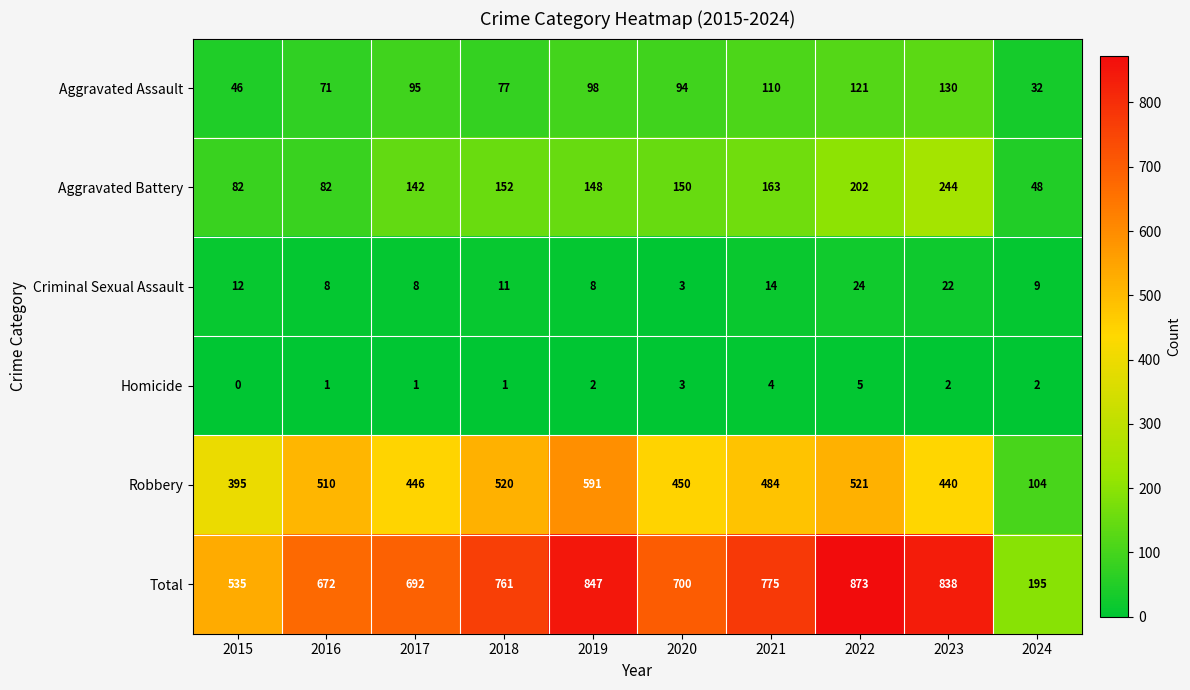

At which category does the chart reach its minimum across all series?

2015